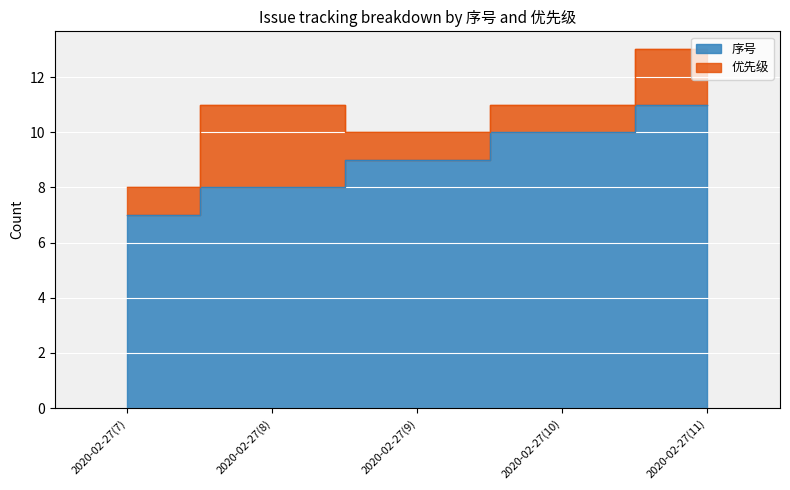

Rank the categories by value from lowest to highest.

2020-02-27(7), 2020-02-27(8), 2020-02-27(9), 2020-02-27(10), 2020-02-27(11)